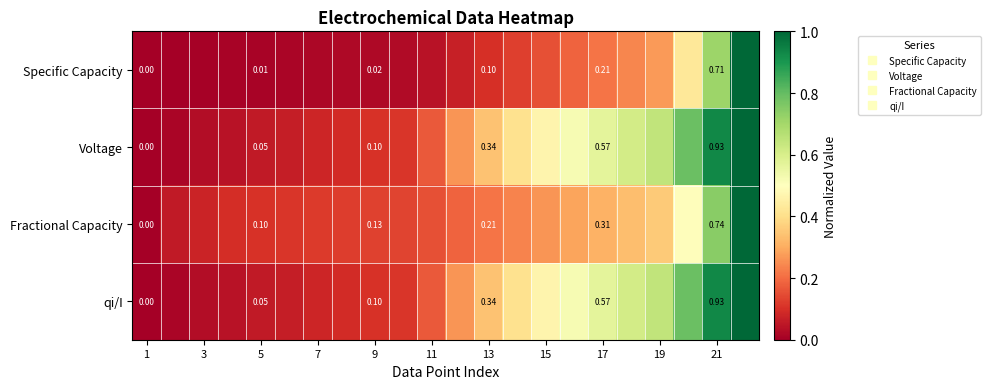

What is the spread (max minus min) of values at 3?

0.1